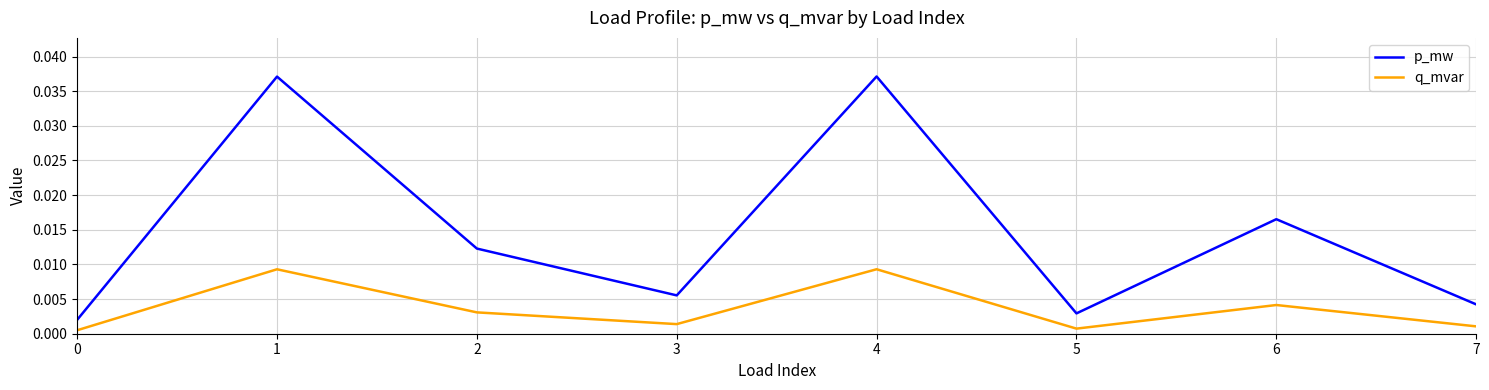

How many lines are shown in the chart?

2